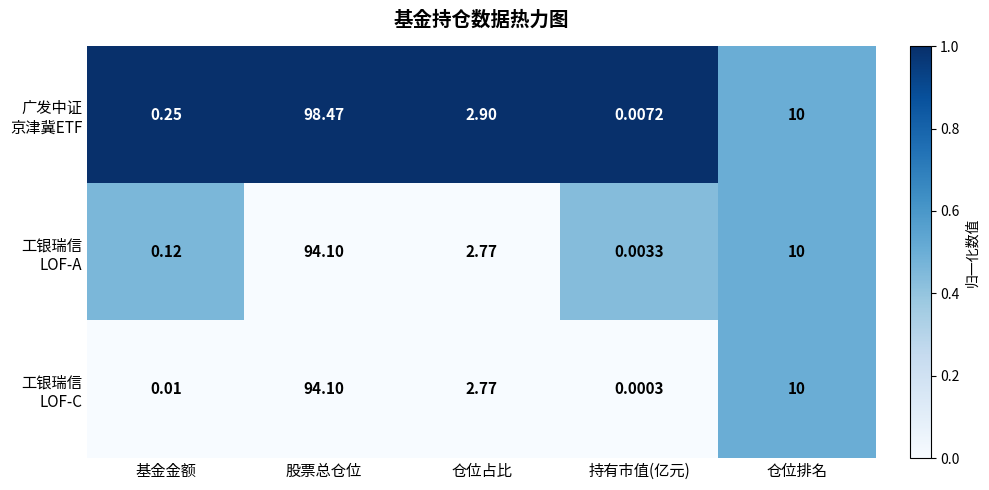

At which category is the sum across all series the highest?

股票总仓位